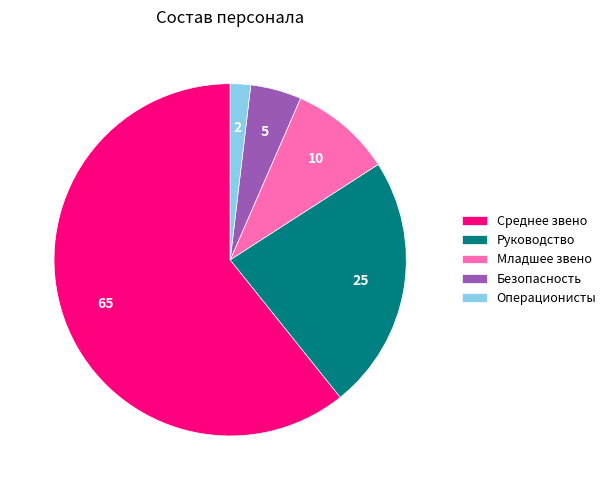

Which slice is the largest?

Среднее звено